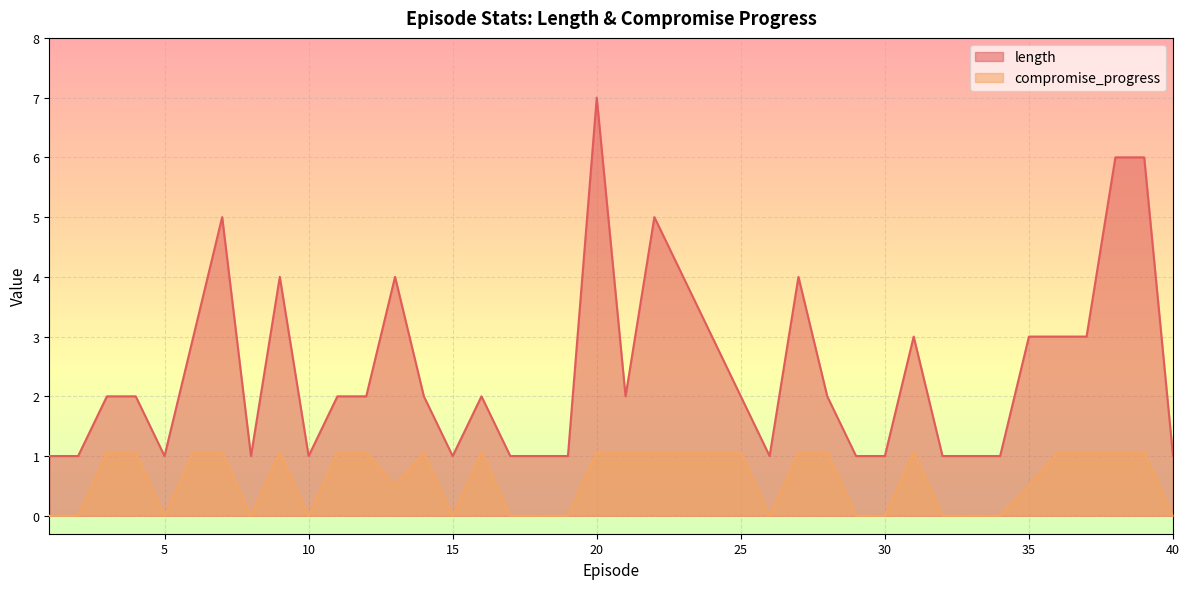

What is the sum of the compromise_progress values at 14 and 30?

1.1